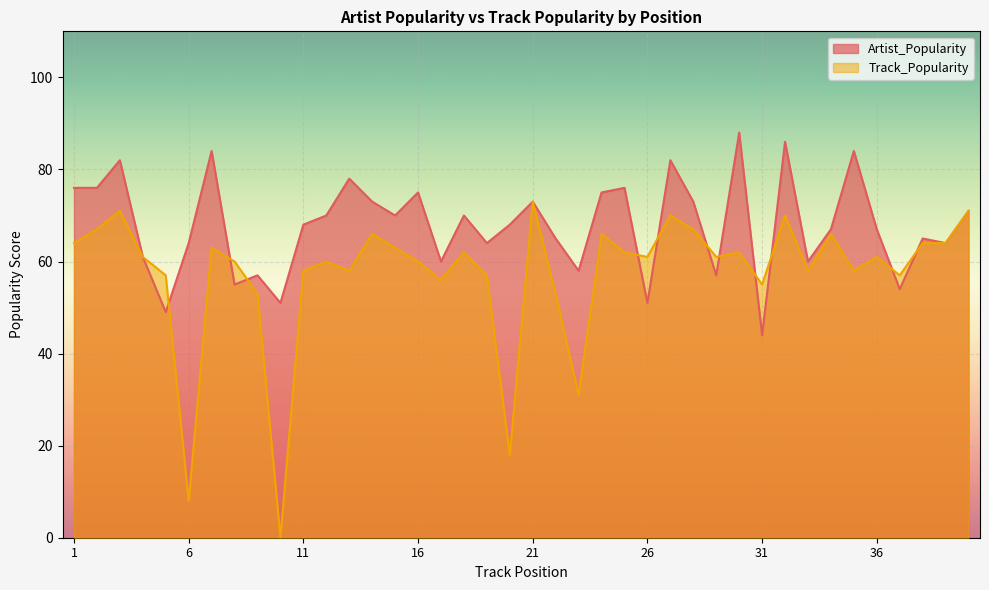

List the series in order of their peak value, highest first.

Artist_Popularity, Track_Popularity